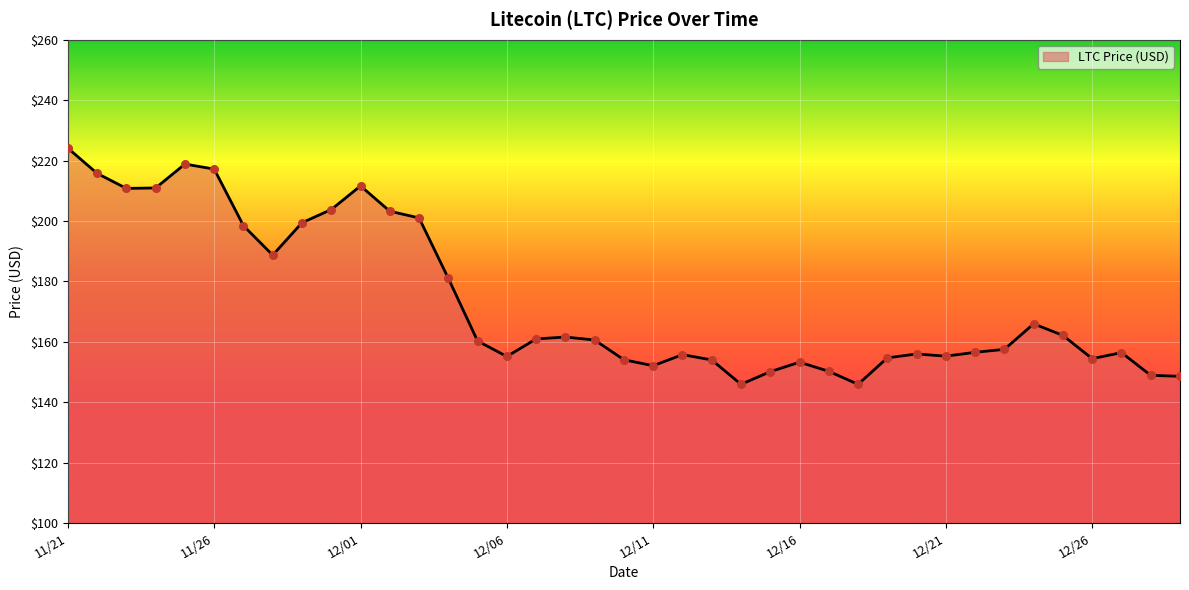

What is the greatest value displayed?

224.1